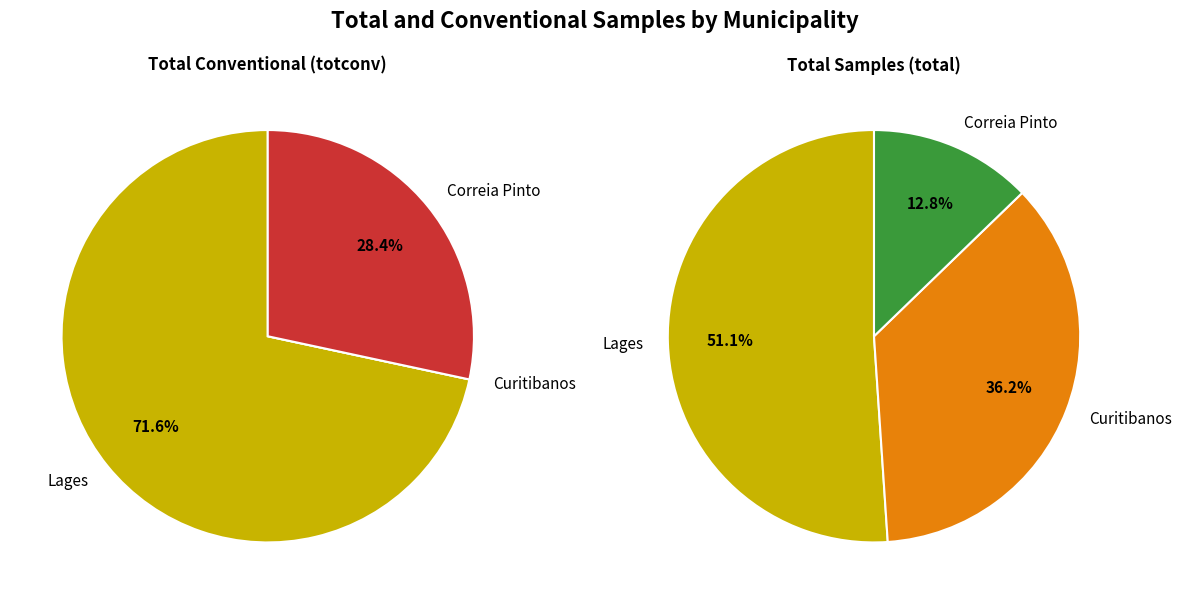

Count the number of slices in the pie.

3